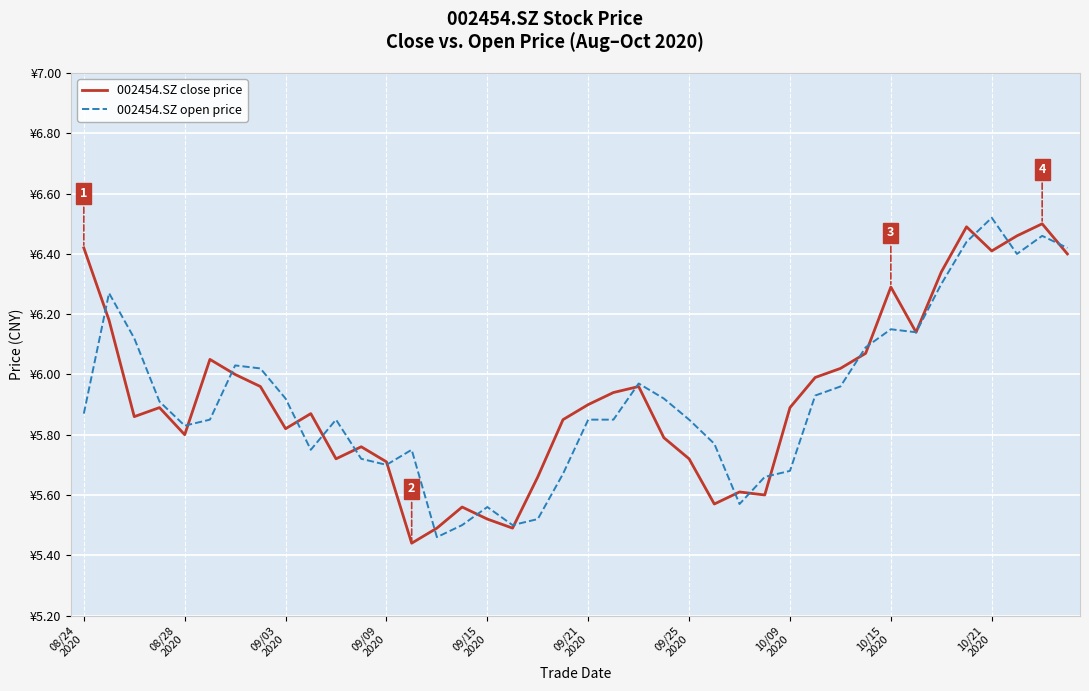

Is this an area chart (filled region under the line)?

No